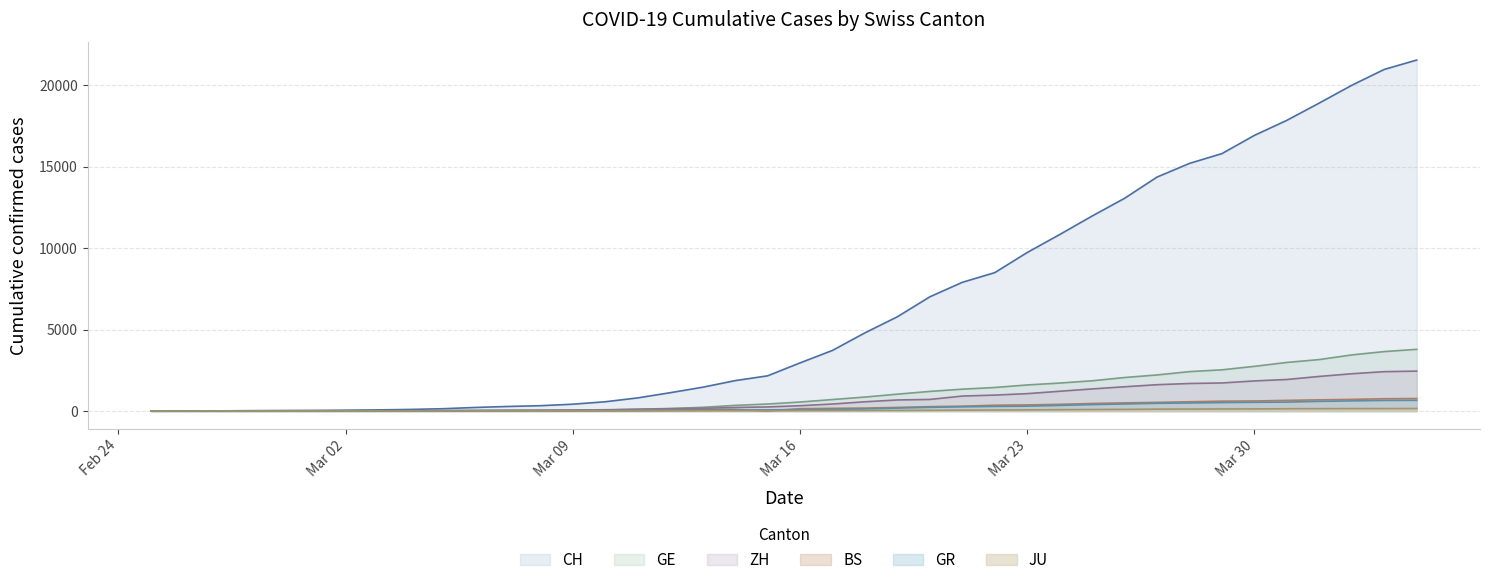

What is the maximum value for ZH?

2450